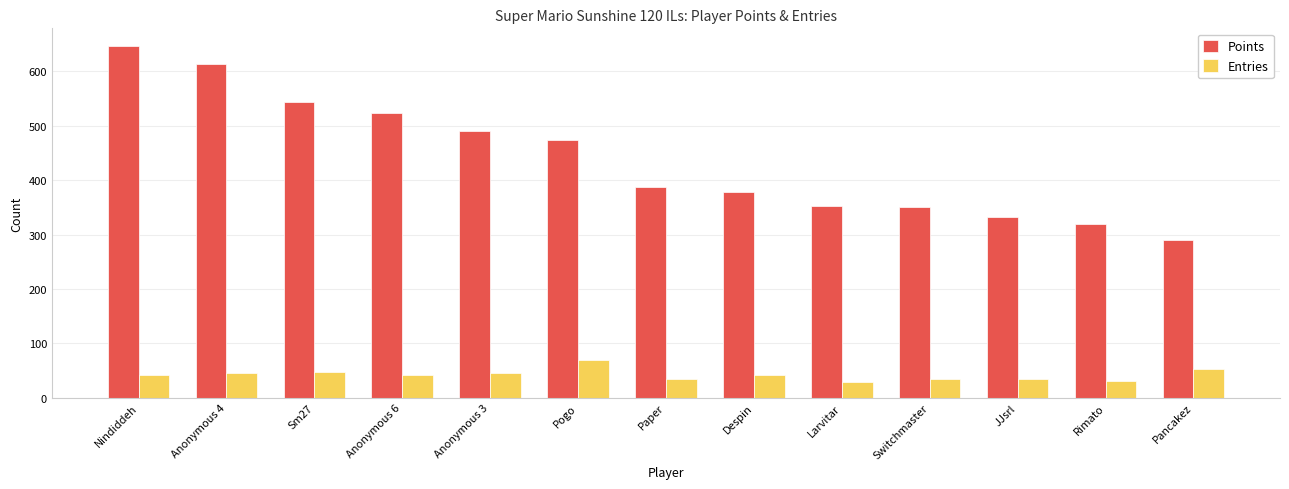

The Points series shows 523 at Anonymous 6. True or false?

True